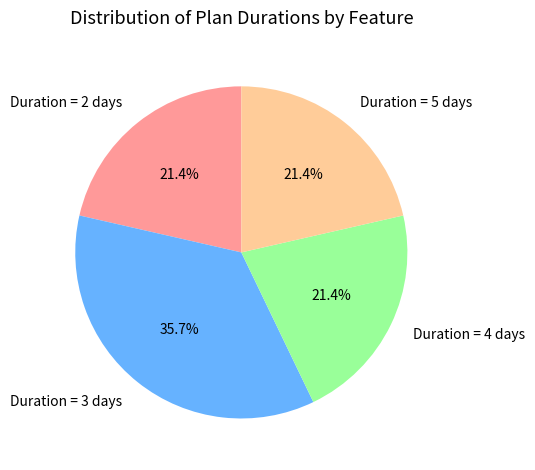

Is Duration = 3 days the majority of the pie?

No